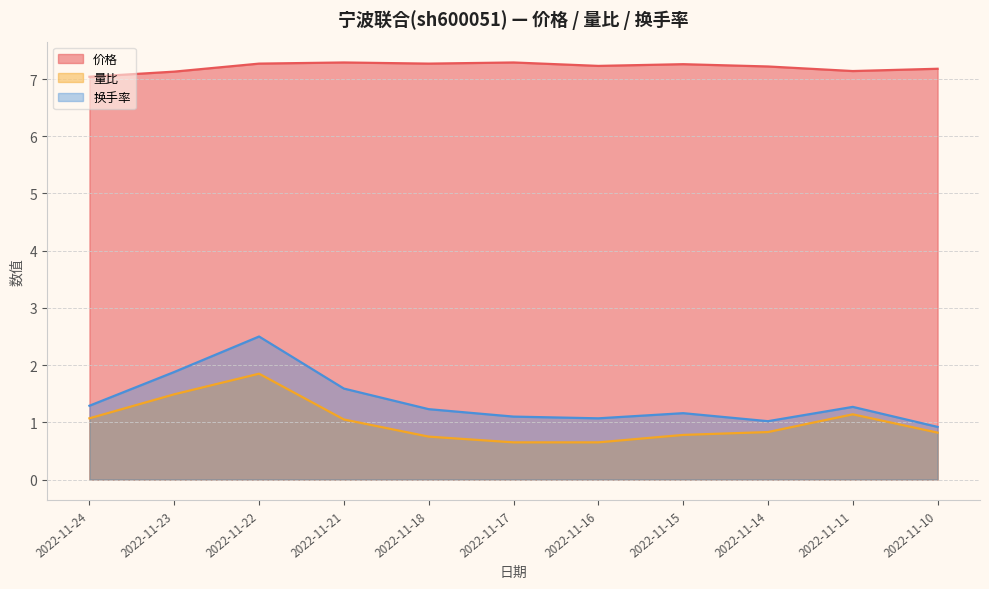

True or false: 换手率 and 量比 intersect in this chart.

False